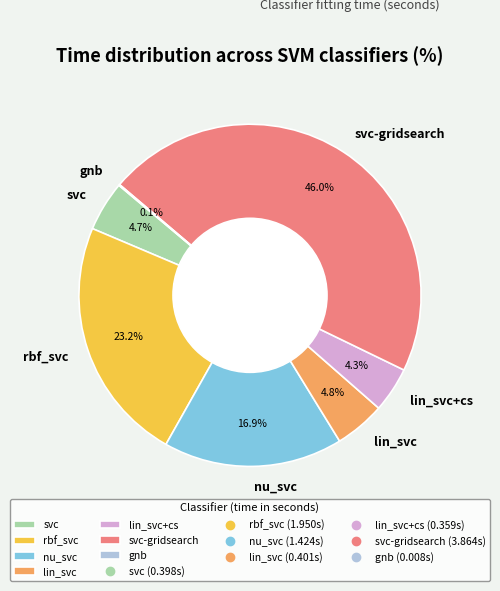

Between lin_svc and nu_svc, which is larger?

nu_svc